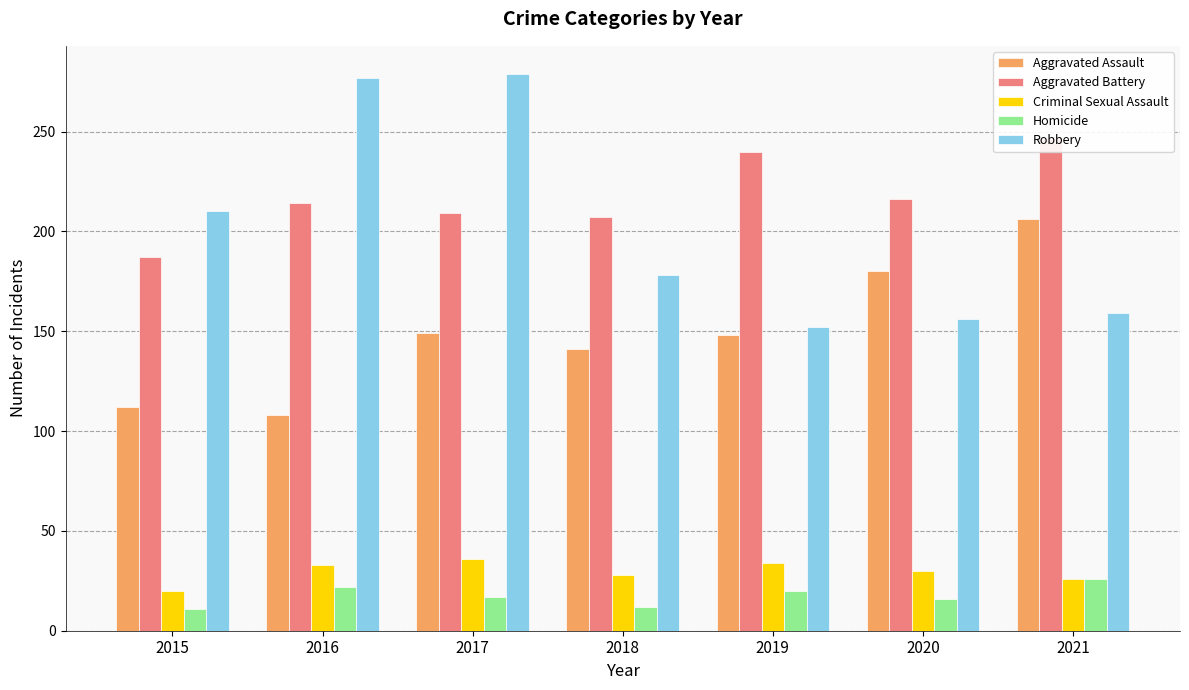

Are the bars horizontal?

No